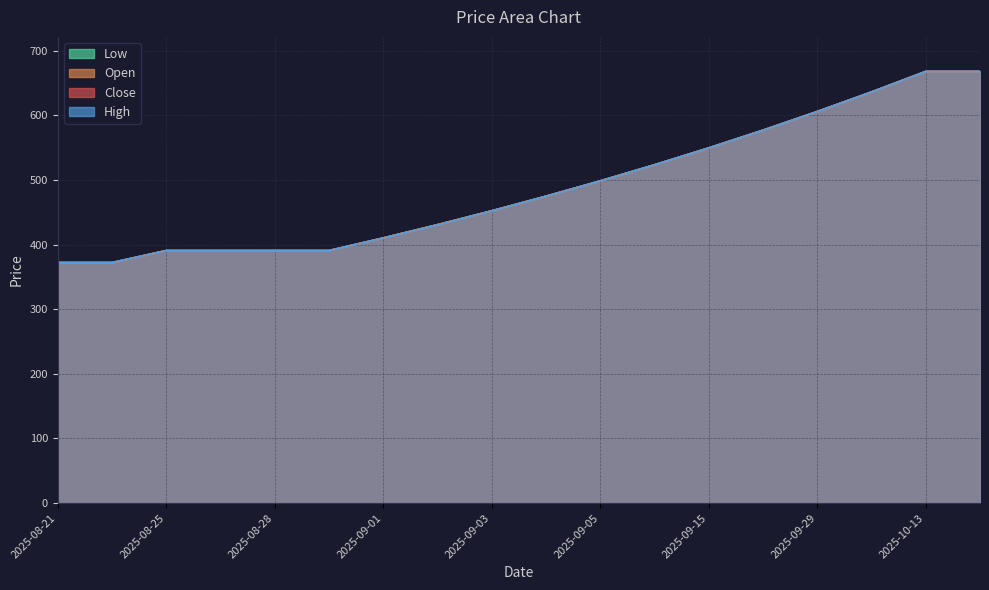

What is the sum of all Open values?

8802.8